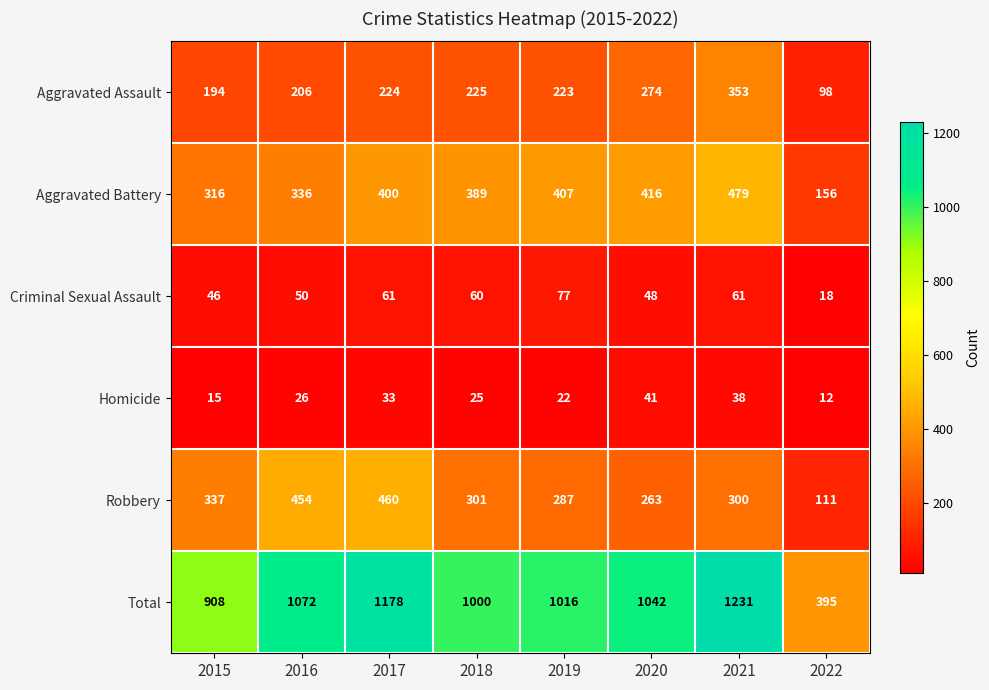

What is the smallest value displayed?

12